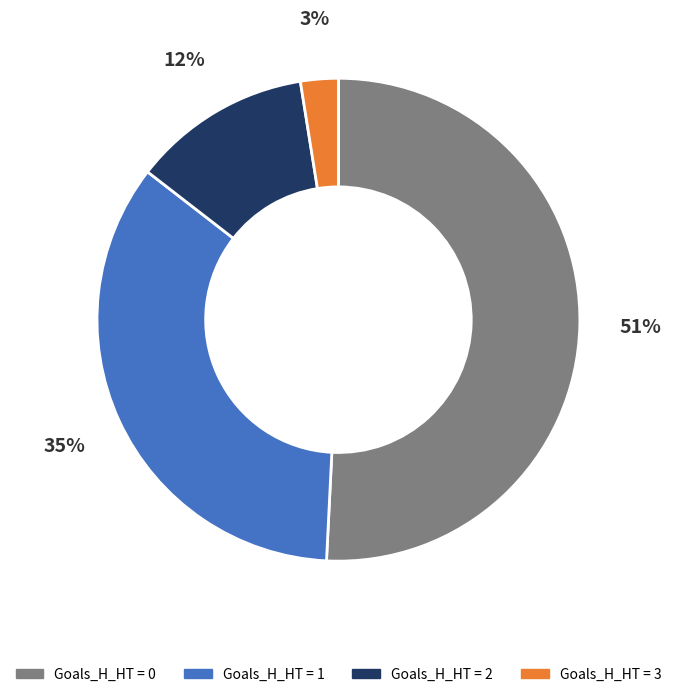

Is there any slice that represents more than half of the pie?

Yes